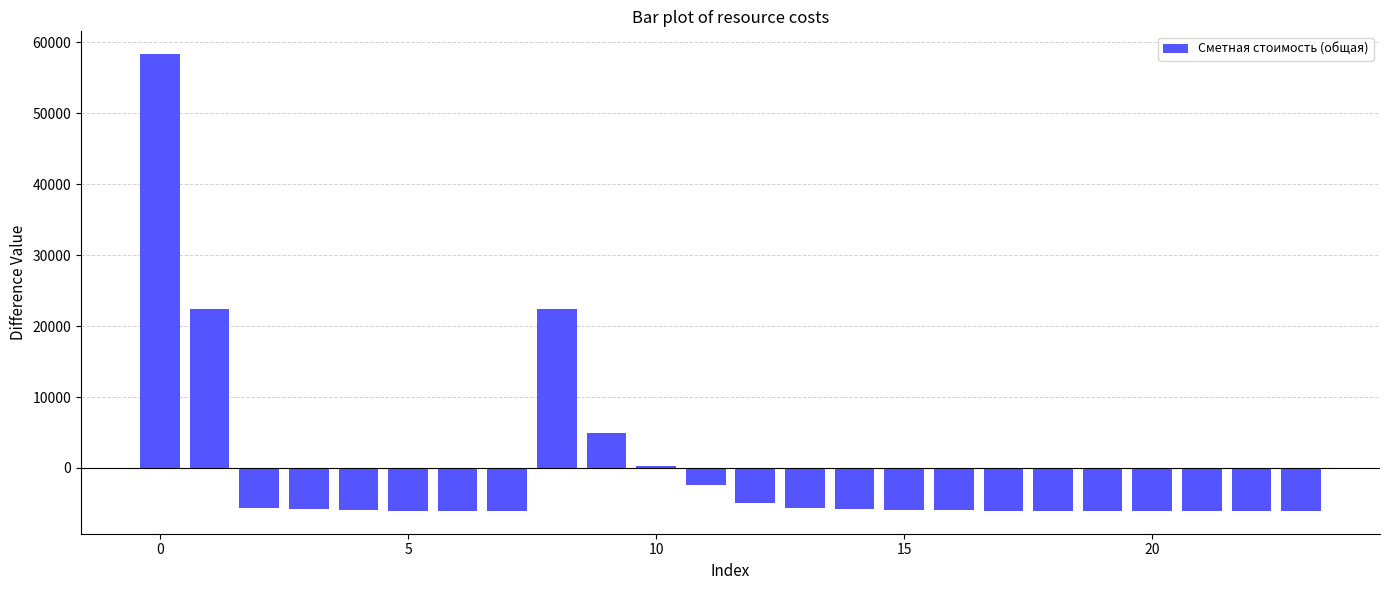

What is the minimum value shown in the chart?

-6048.9